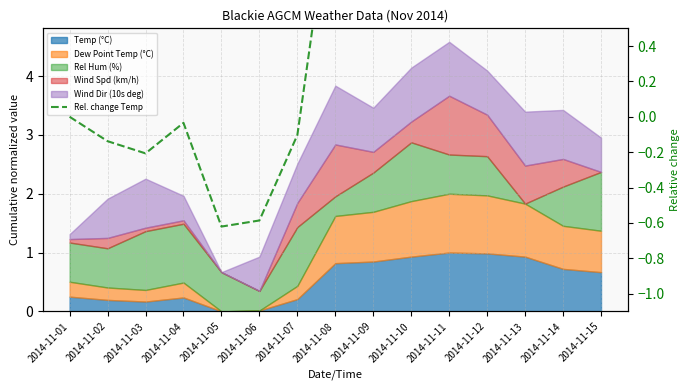

Is it true that the value at 2014-11-10 is 2.2?

False